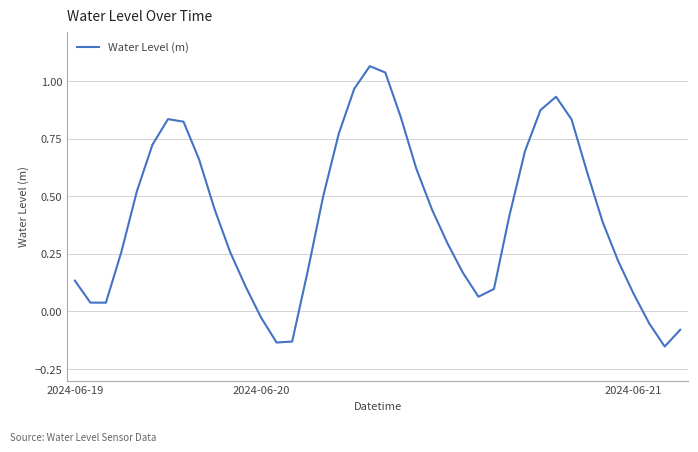

How many points are lower than both their immediate neighbors (excluding endpoints)?

4